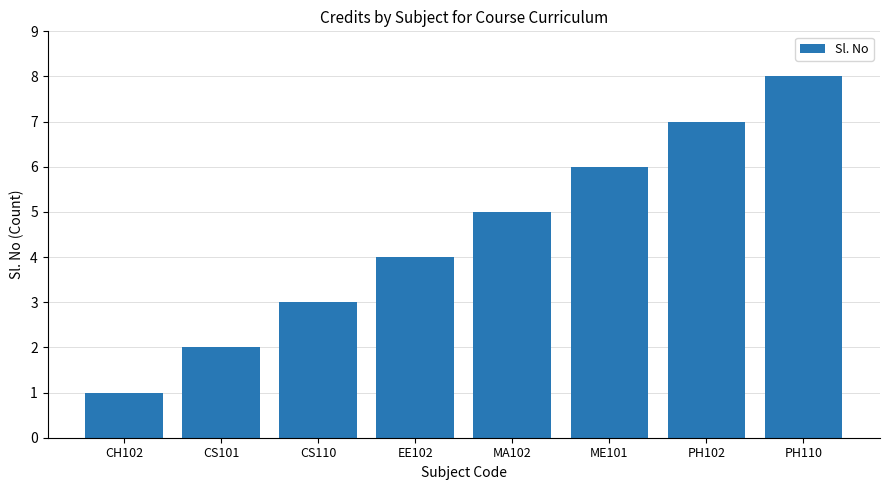

Approximately how many times larger is the value at ME101 compared to MA102?

1.2